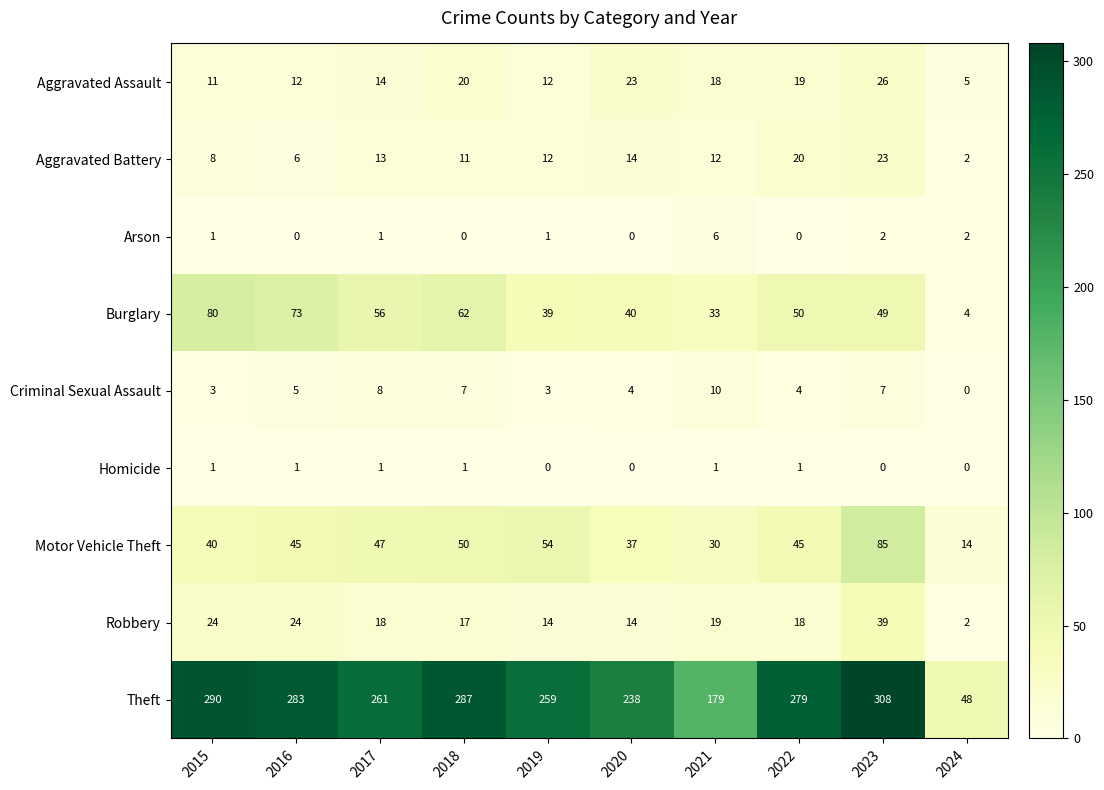

What is the spread (max minus min) of values at 2020?

238